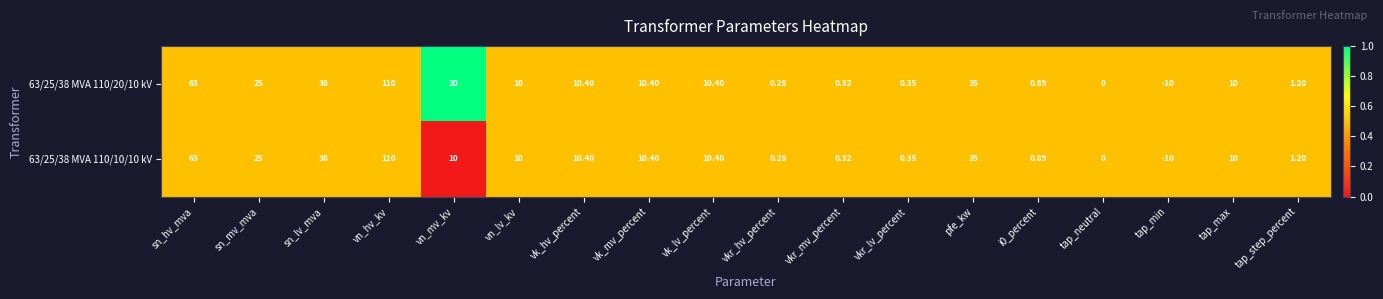

Where does the 63/25/38 MVA 110/10/10 kV series first go above 10?

sn_hv_mva